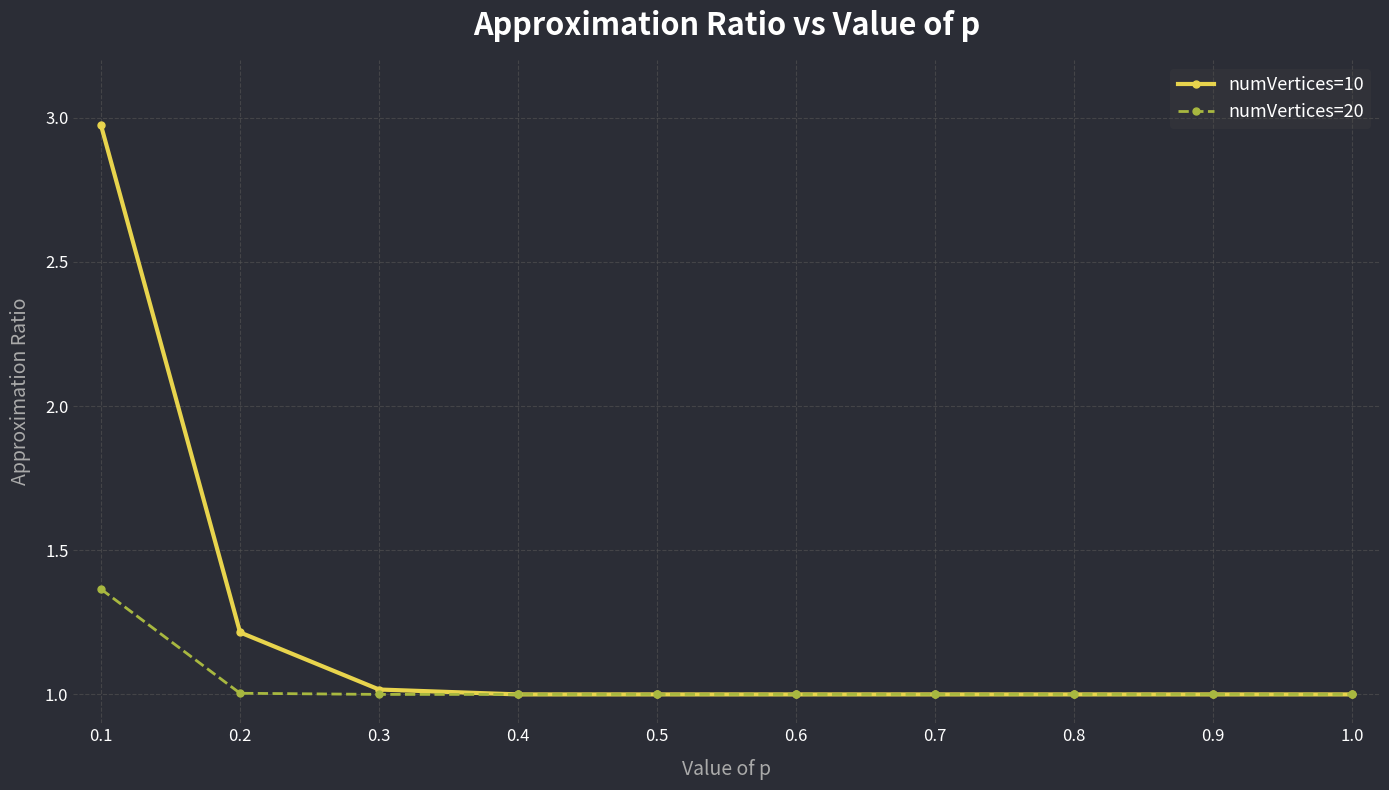

Rank the series at 0.2 from lowest to highest value.

numVertices=20, numVertices=10